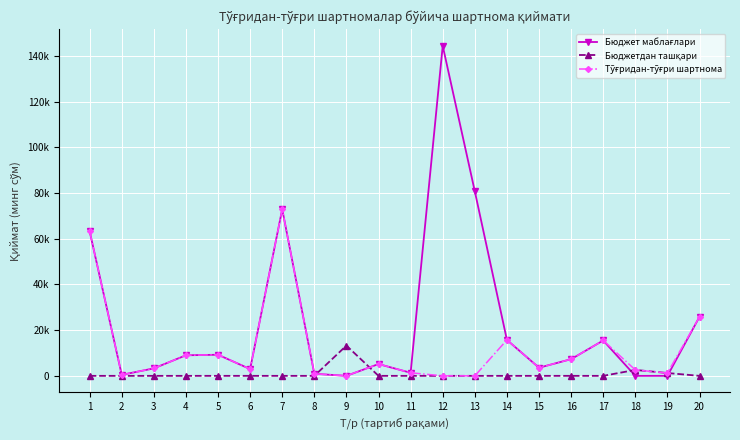

Rank the series by their average value, from highest to lowest.

Бюджет маблағлари, Тўғридан-тўғри шартнома, Бюджетдан ташқари